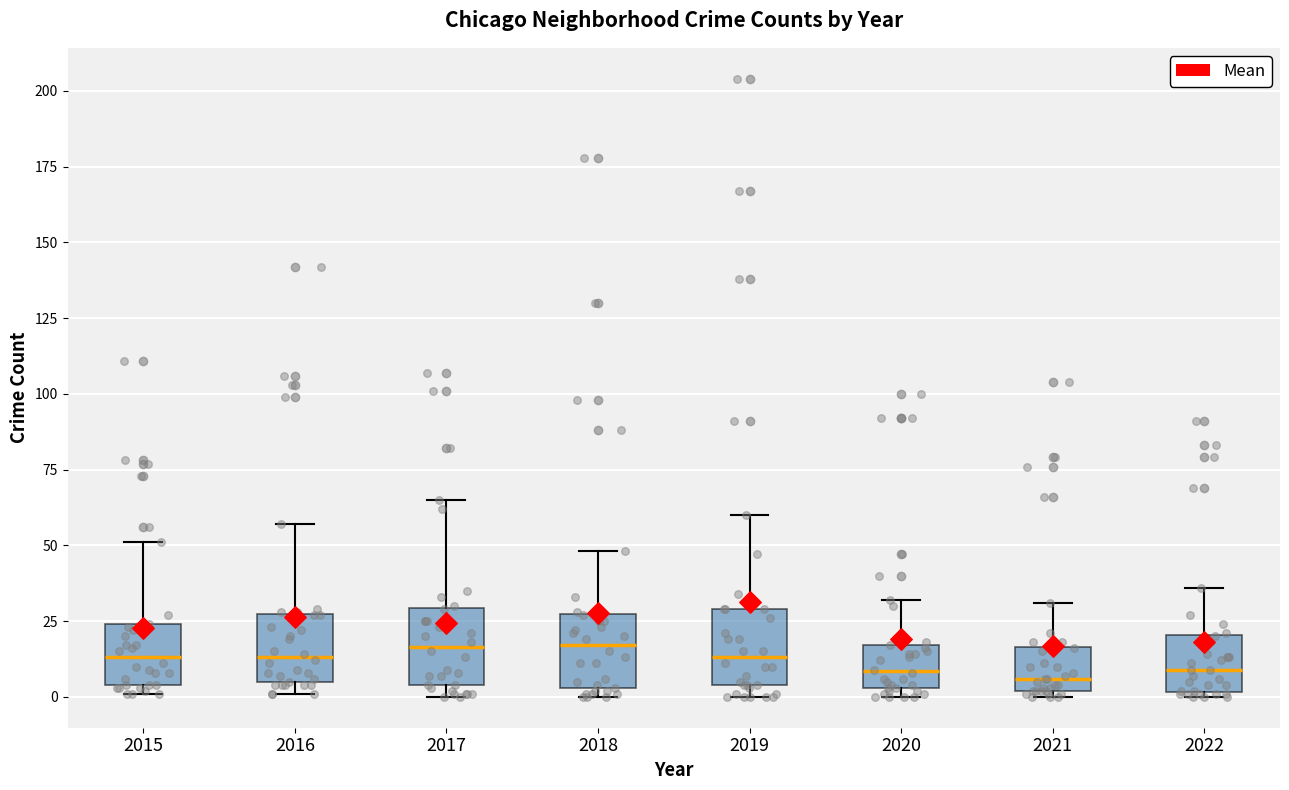

Reading left to right, read every box against the y-axis: the position of its median line, the range the box covers, and the ends of its whiskers. The values are not printed on the chart, so give them approximately, as read against the axis.

2015: median 15, box 5 to 25, whiskers 0 to 50
2016: median 15, box 5 to 25, whiskers 0 to 55
2017: median 15, box 5 to 30, whiskers 0 to 65
2018: median 15, box 5 to 25, whiskers 0 to 50
2019: median 15, box 5 to 30, whiskers 0 to 60
2020: median 10, box 5 to 15, whiskers 0 to 30
2021: median 5, box 0 to 15, whiskers 0 (just below the box's lower edge) to 30
2022: median 10, box 0 to 20, whiskers 0 (just below the box's lower edge) to 35